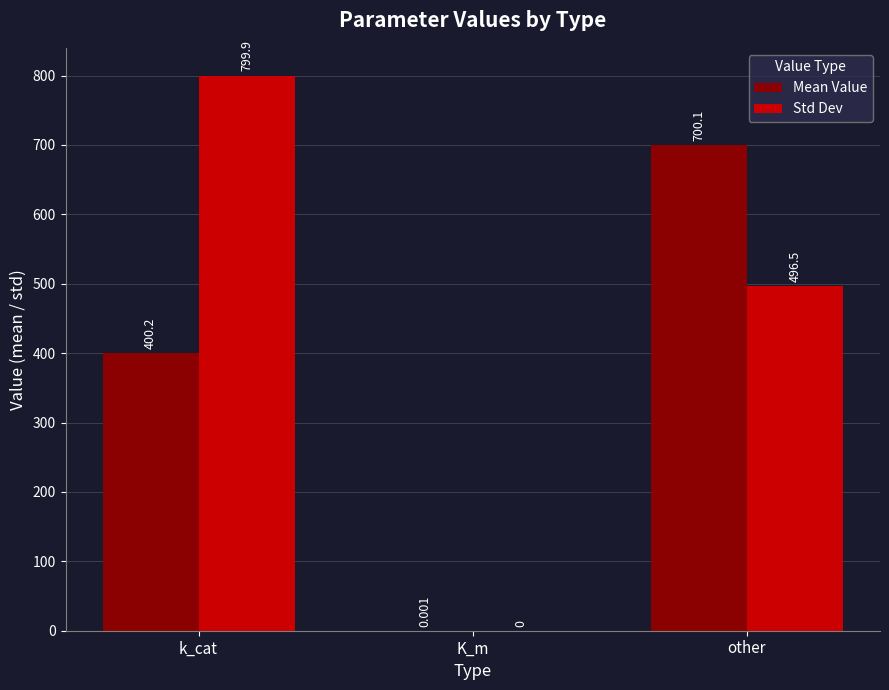

Which category has the highest value across all series?

k_cat